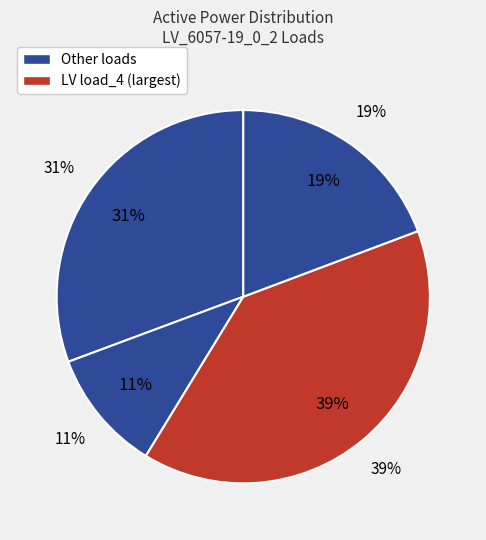

Does LV_6057-19_0_2_load_0 account for over 50% of the chart?

No